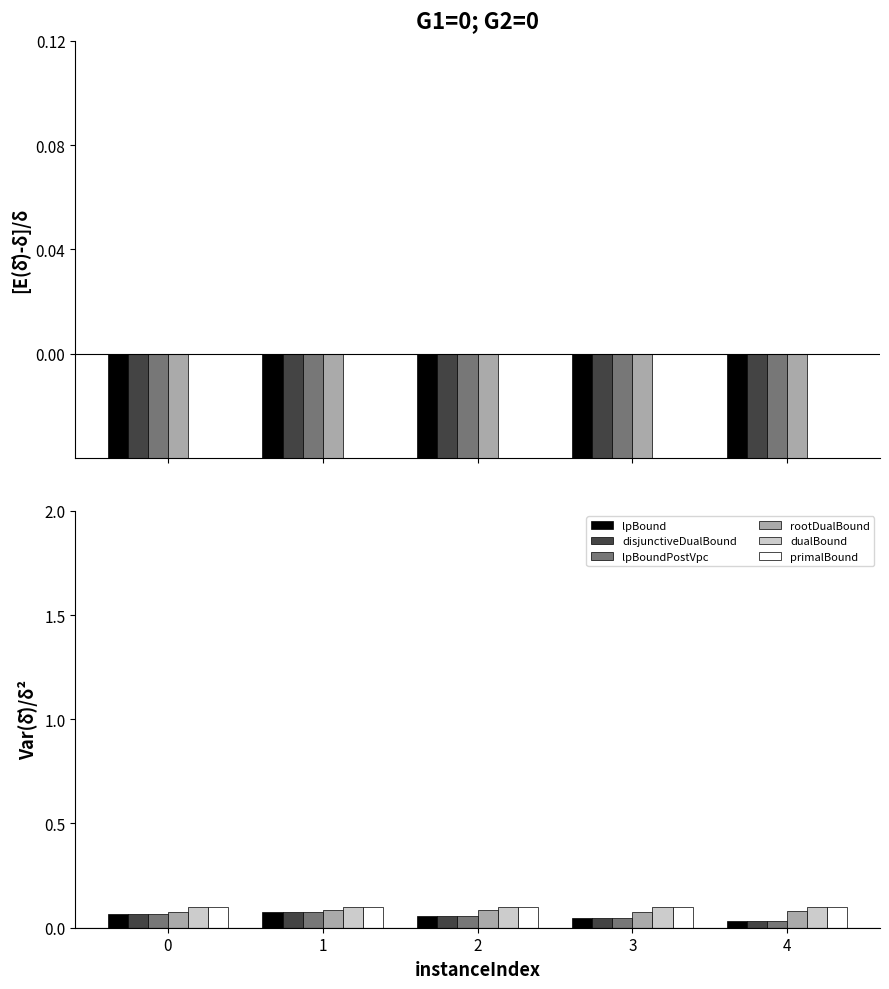

Is the value of dualBound at 4 greater than the value of primalBound at 0?

No